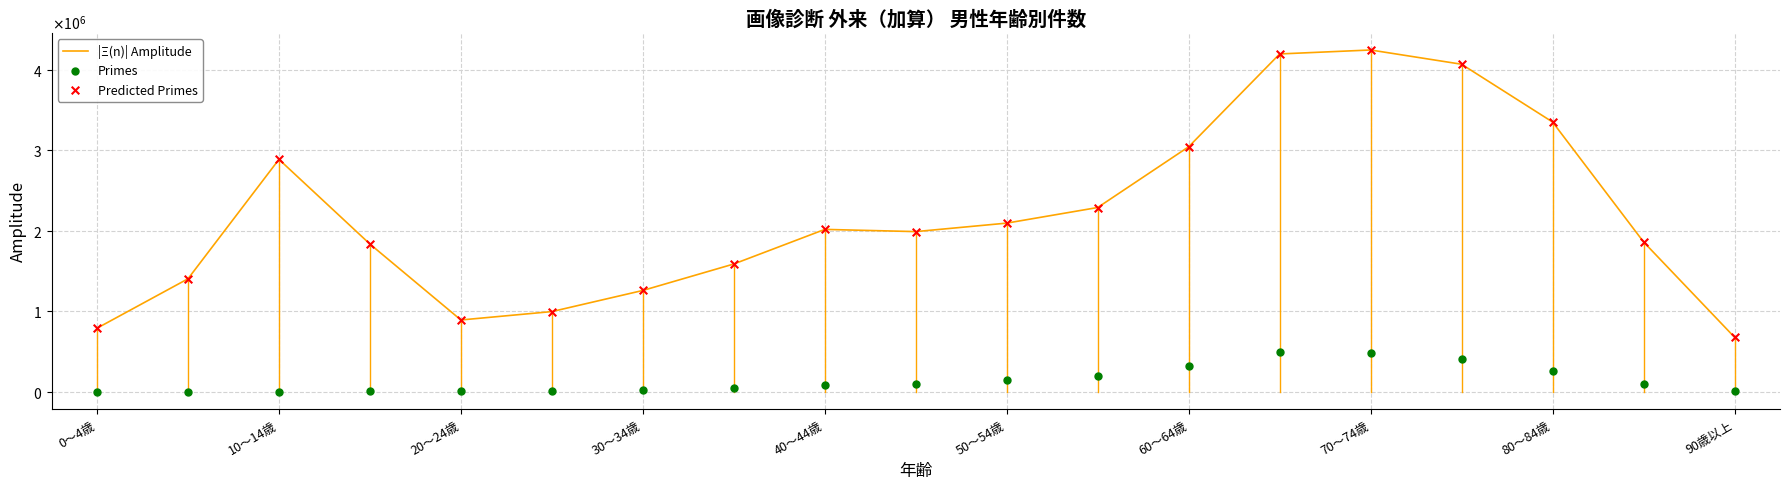

Which series contains the highest Y value?

|Ξ(n)| Amplitude